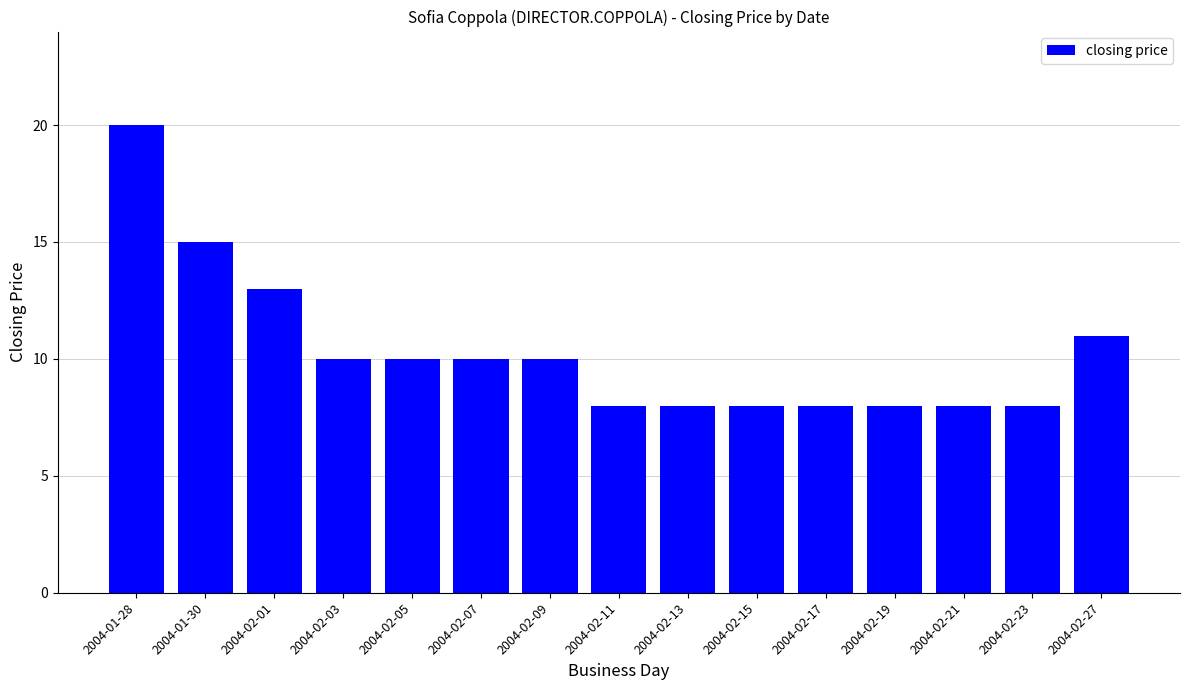

What is the label of the 11th bar from the right?

2004-02-05